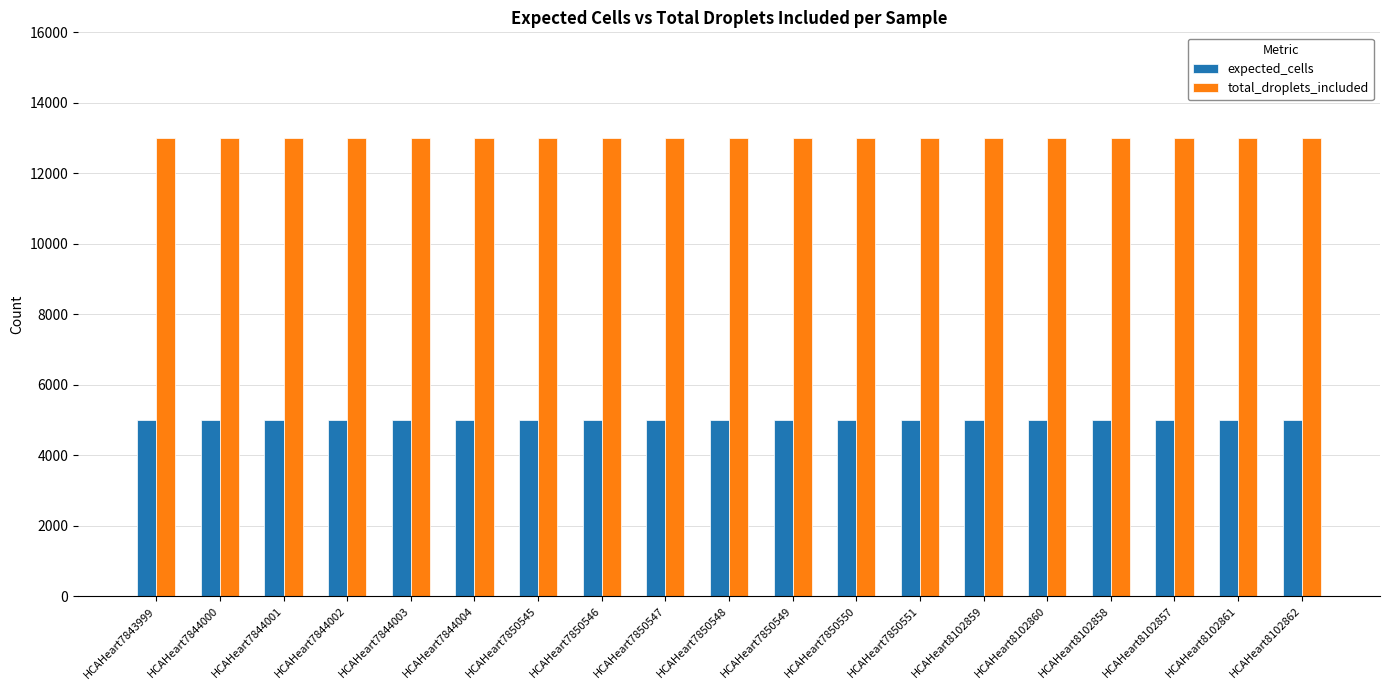

How many bars are there in total?

38